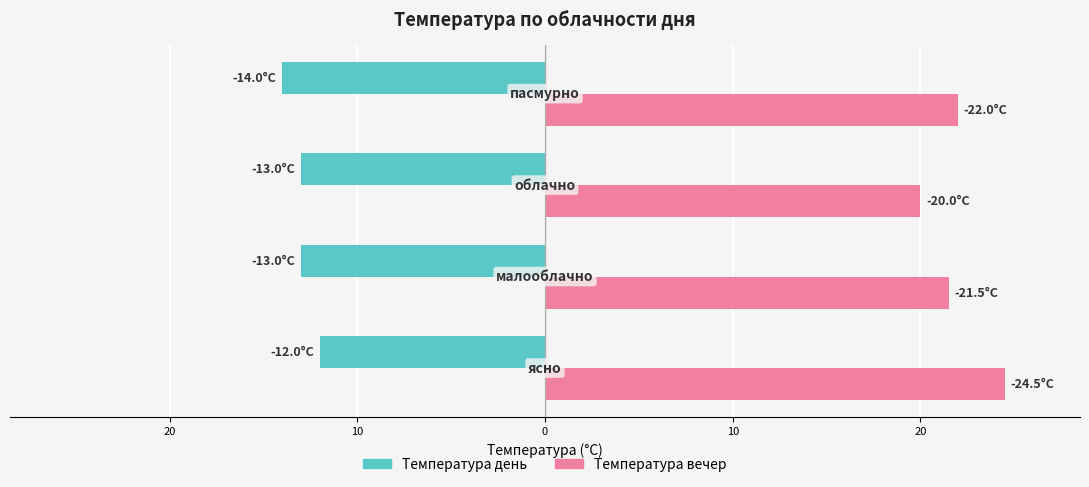

What are all the series names shown in the legend?

Температура день, Температура вечер